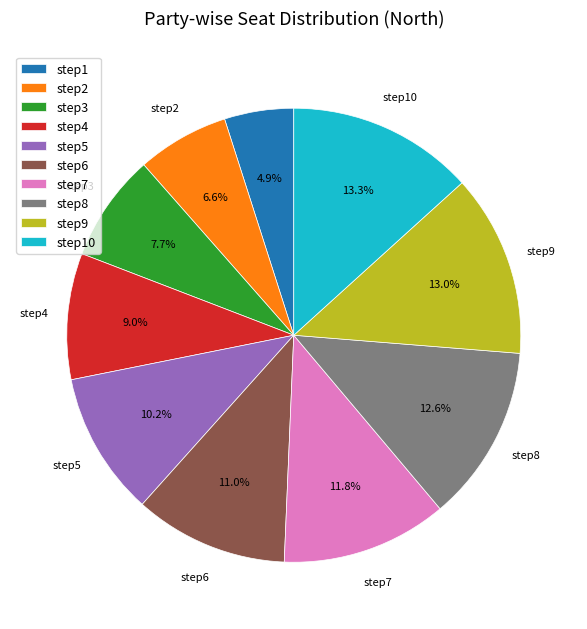

What is the total percentage of step6 and step9?

24.0%